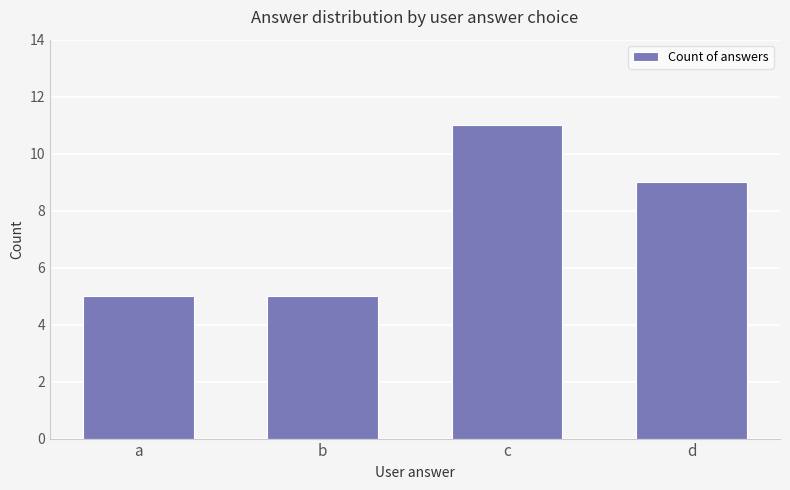

The value at d is 9. True or false?

True